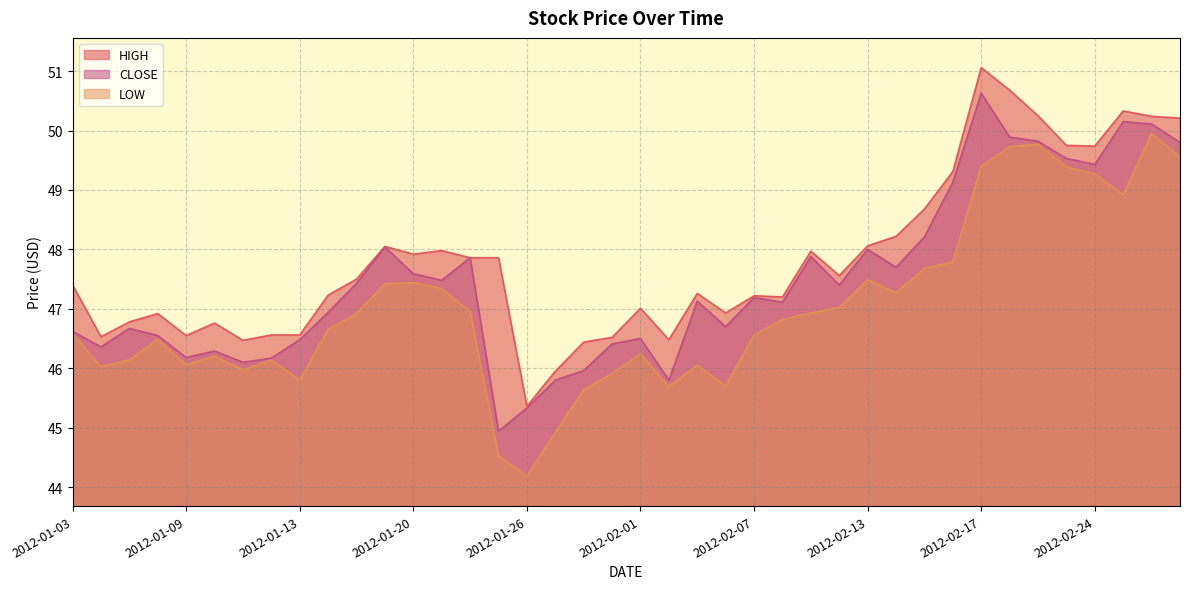

True or false: CLOSE has a value of 79.6 at 2012-02-14.

False